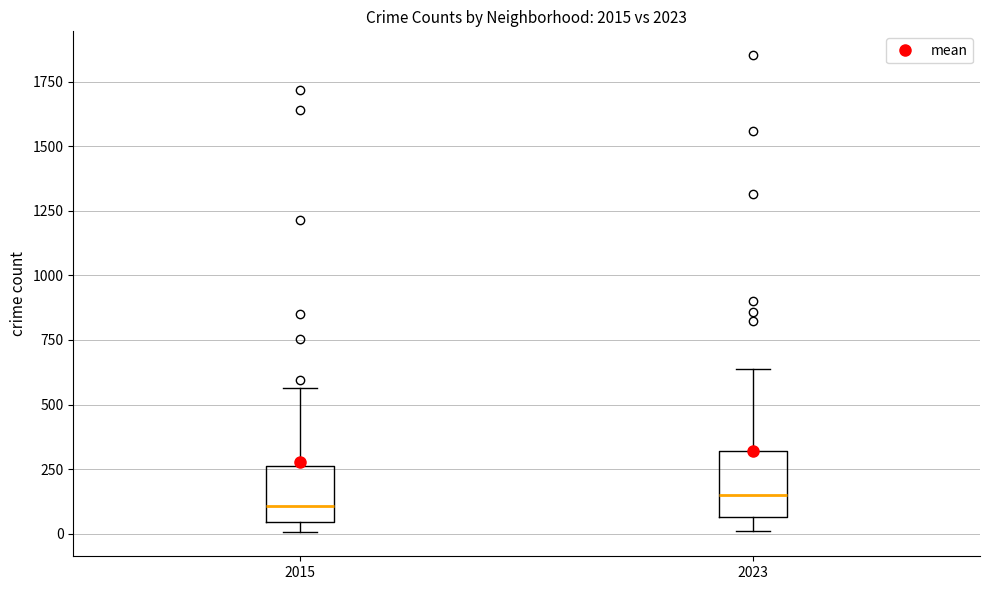

Reading left to right, read every box against the y-axis: the position of its median line, the range the box covers, and the ends of its whiskers. The values are not printed on the chart, so give them approximately, as read against the axis.

2015: median 100, box 50 to 250, whiskers 0 to 550
2023: median 150, box 50 to 300, whiskers 0 to 650